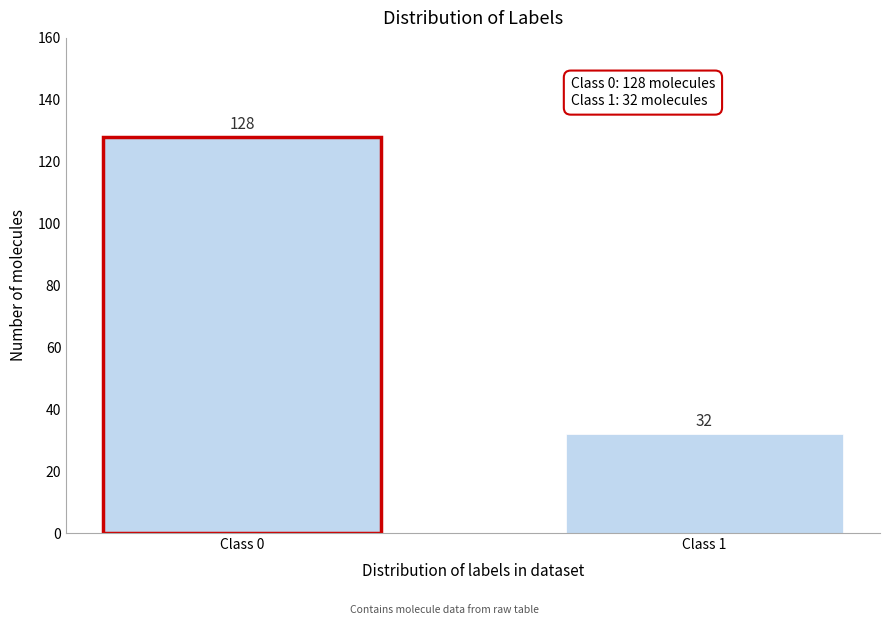

Reading left to right, extract all data points from this chart.

128	32